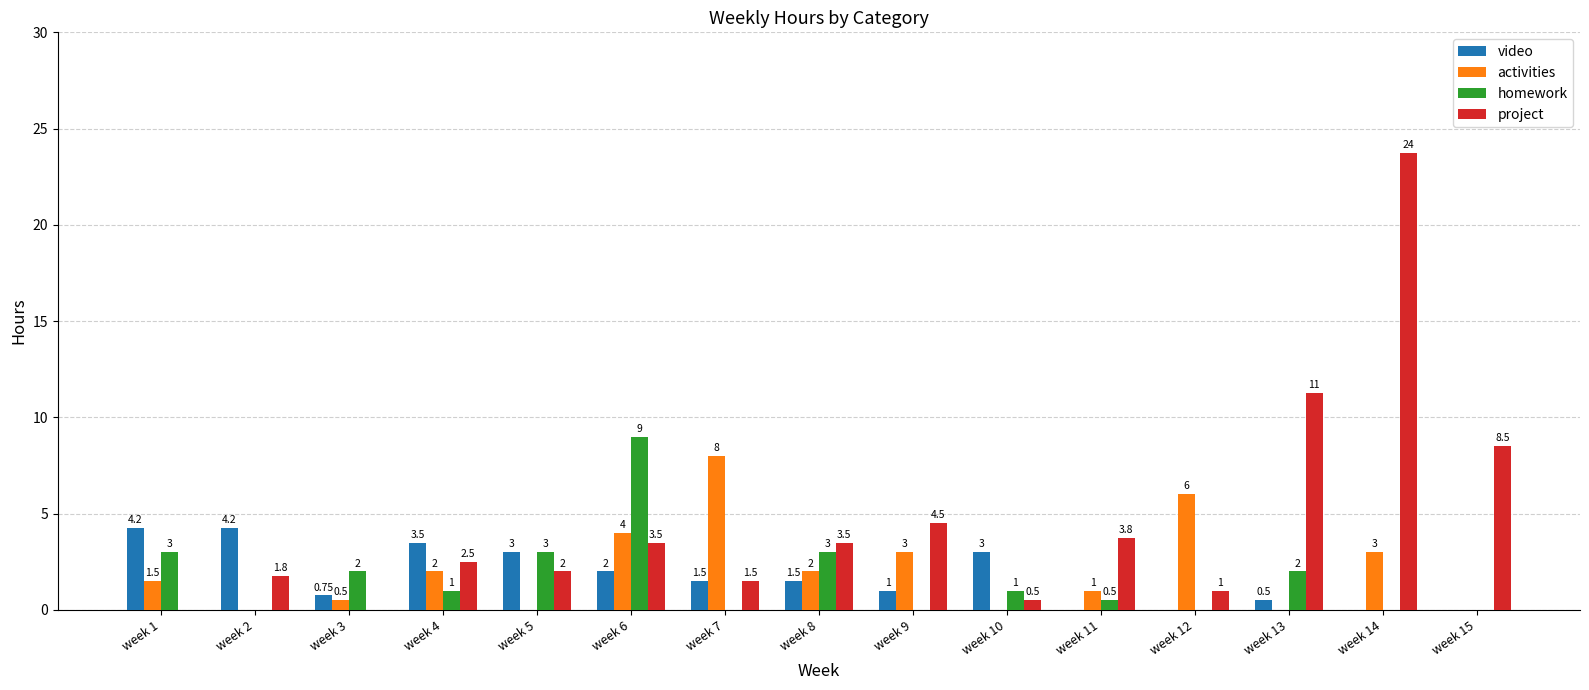

Between week 5 and week 12, which series saw the biggest shift?

activities